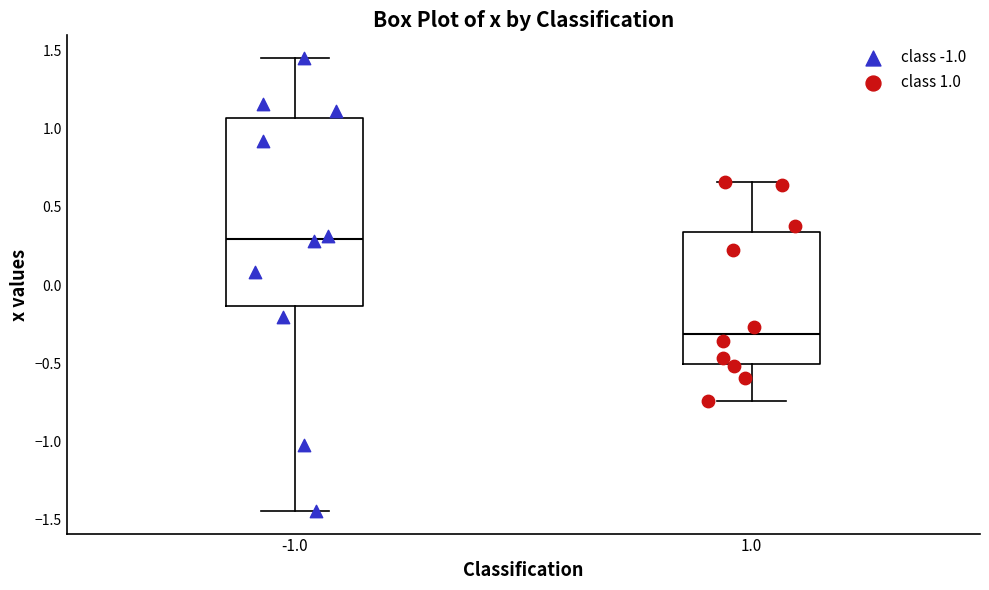

Comparing the boxes themselves (not the whiskers), which one is the tallest?

-1.0